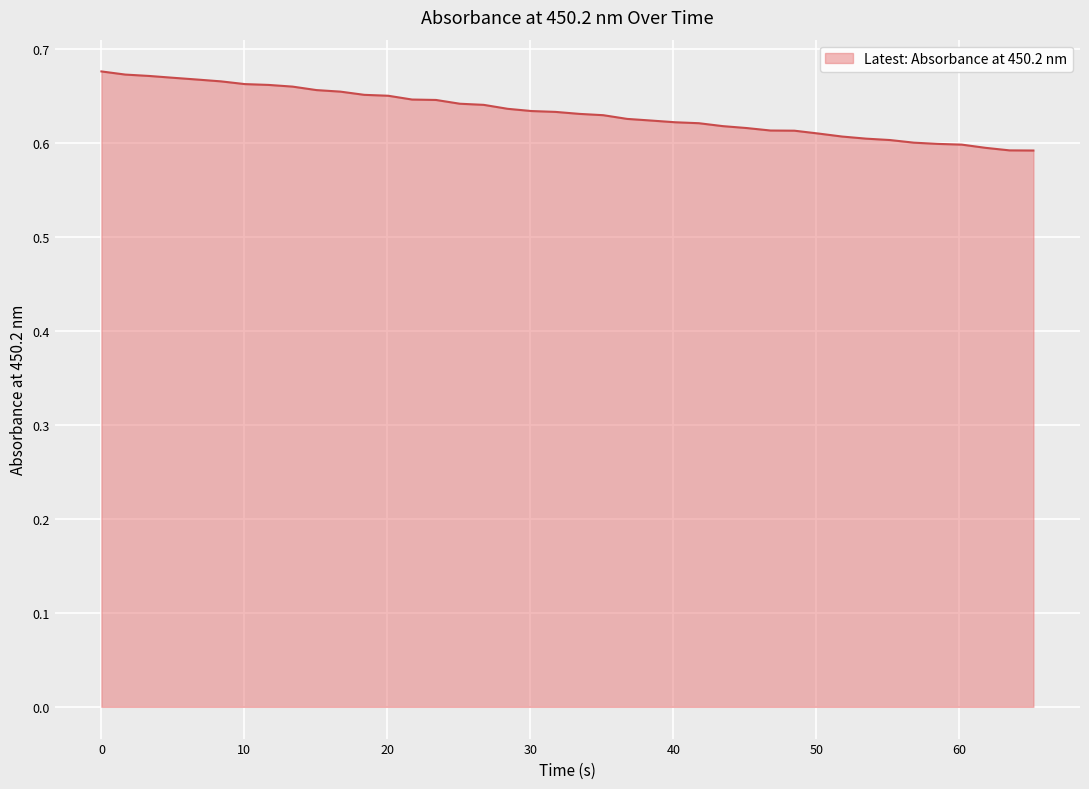

Does the chart have visible grid lines?

Yes